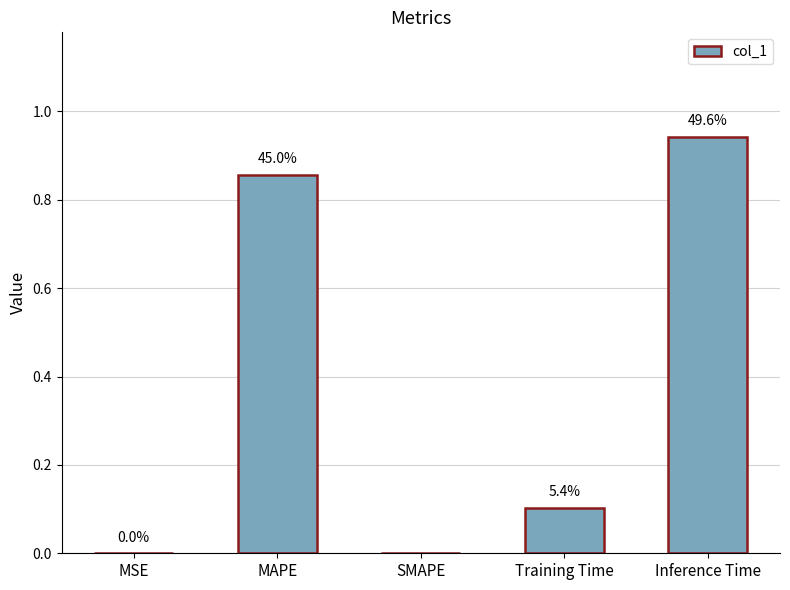

At which category does the chart reach its minimum across all series?

SMAPE